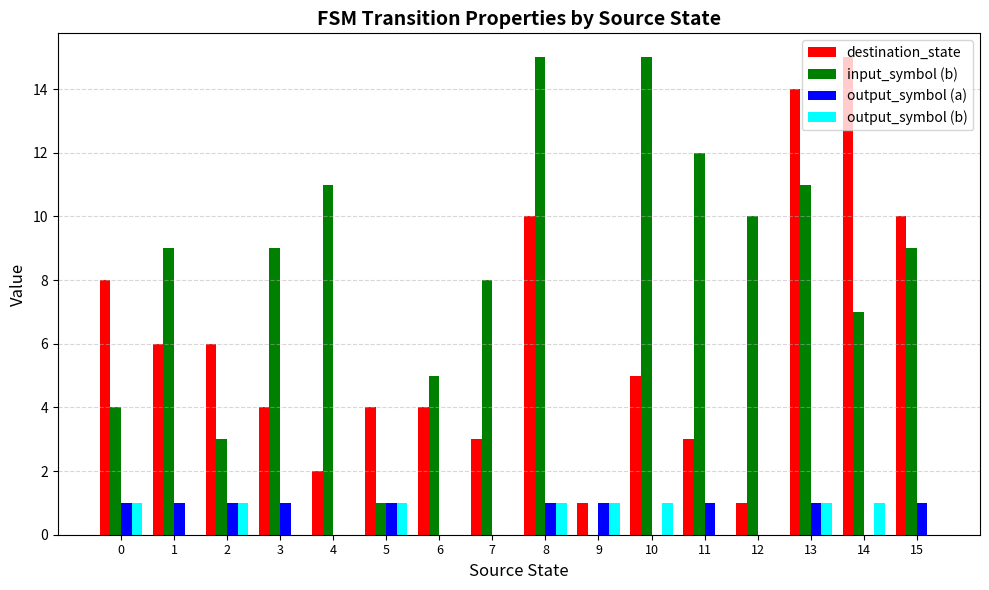

How many data points does each series have?

16